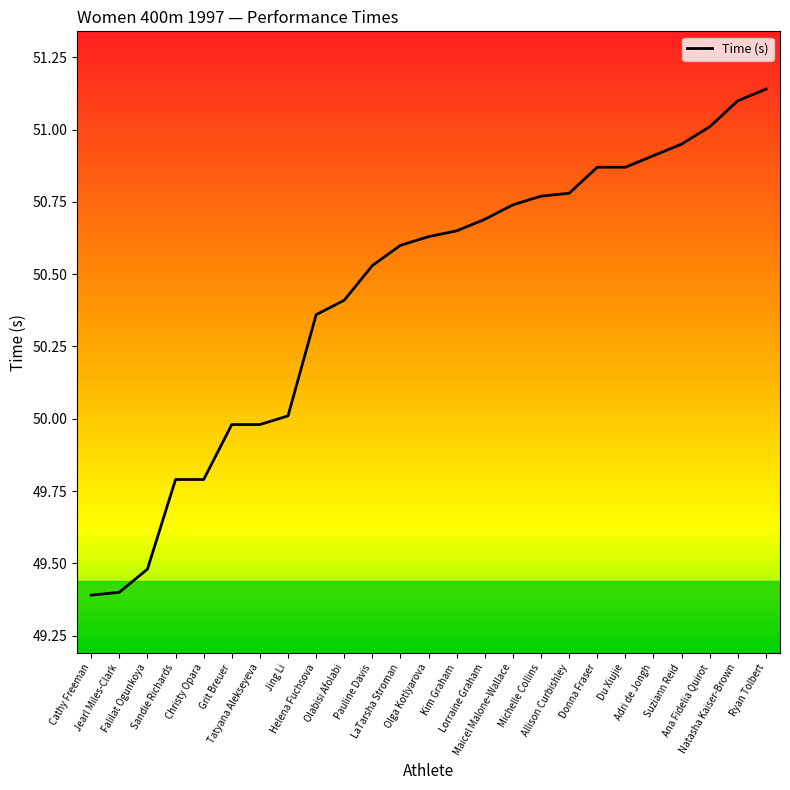

What is the change in value from Tatyana Alekseyeva to Kim Graham?

+0.7